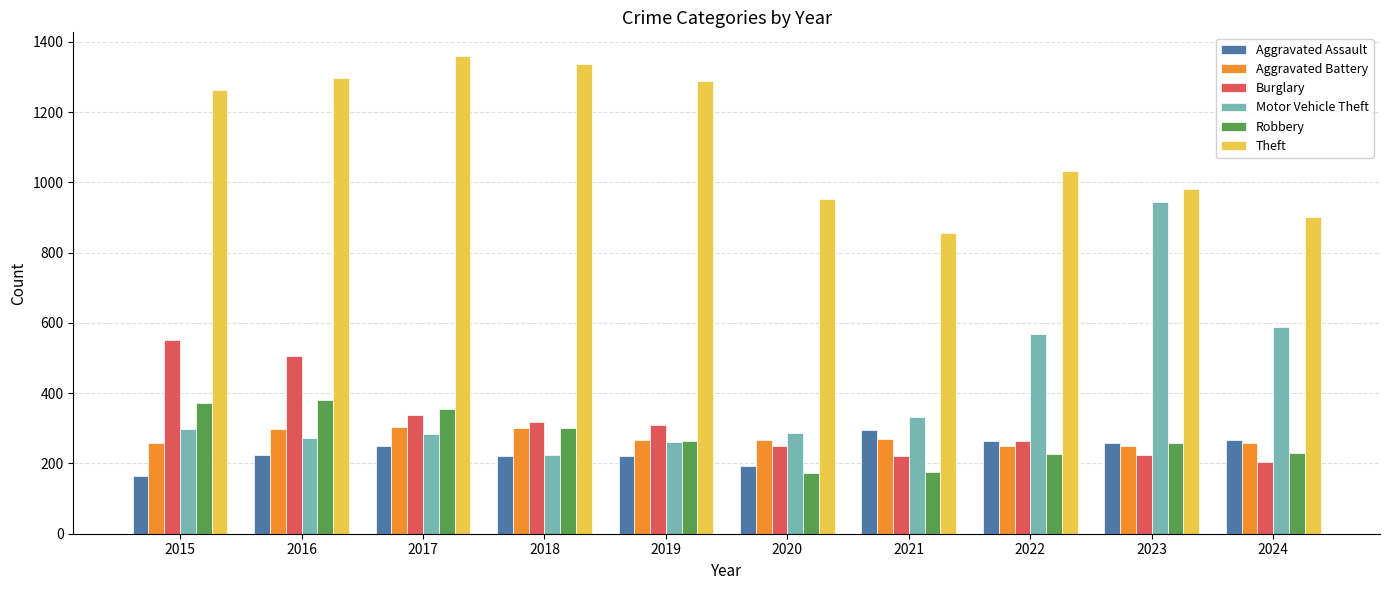

At which label is Theft closest to 1107?

2022